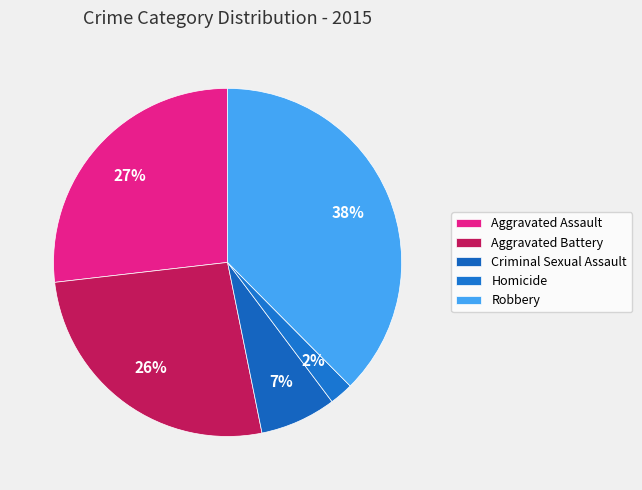

How many slices are in this pie chart?

5